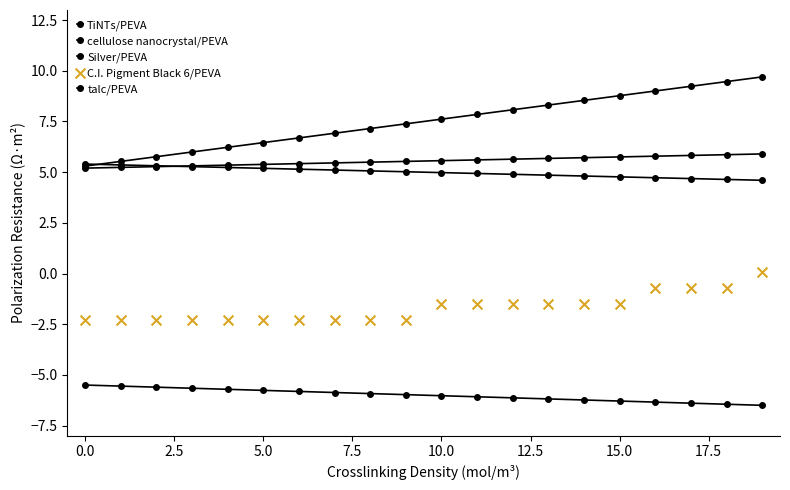

Which series has the largest total across all categories?

TiNTs/PEVA